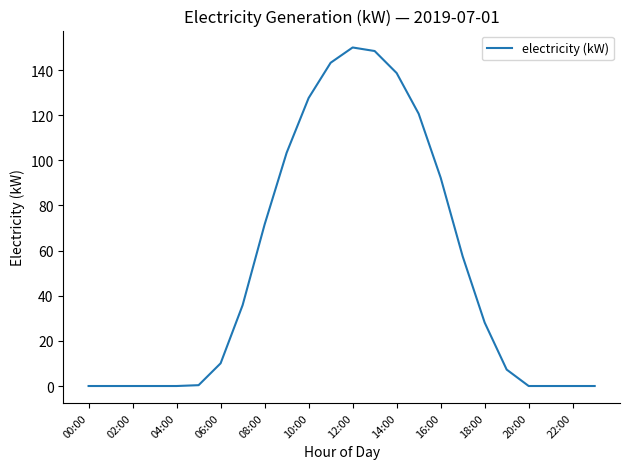

What is the greatest value displayed?

150.0